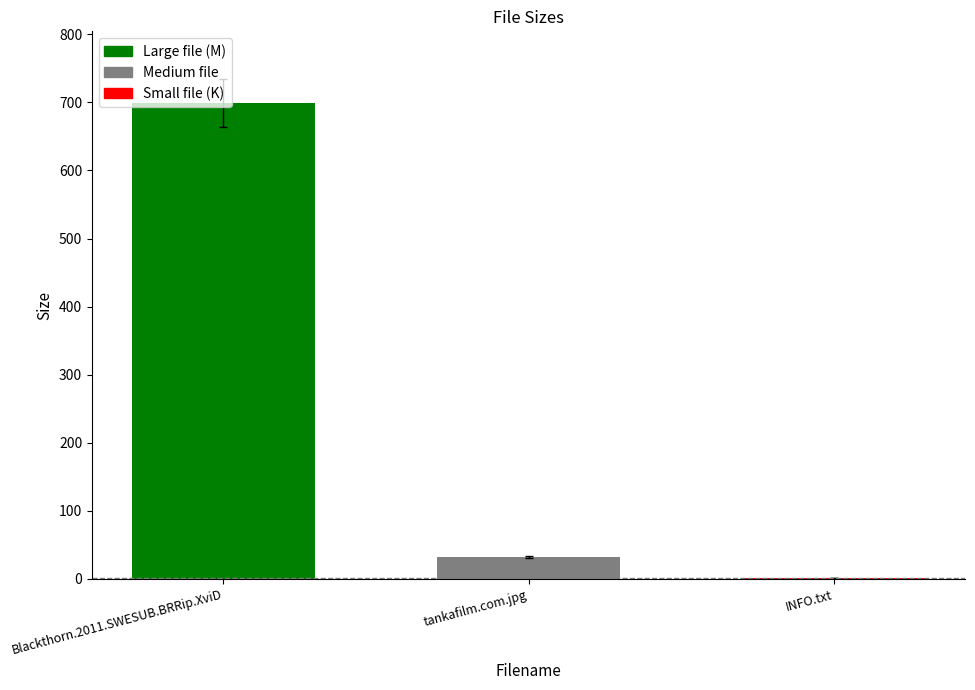

What is the sum of all values?

732.4